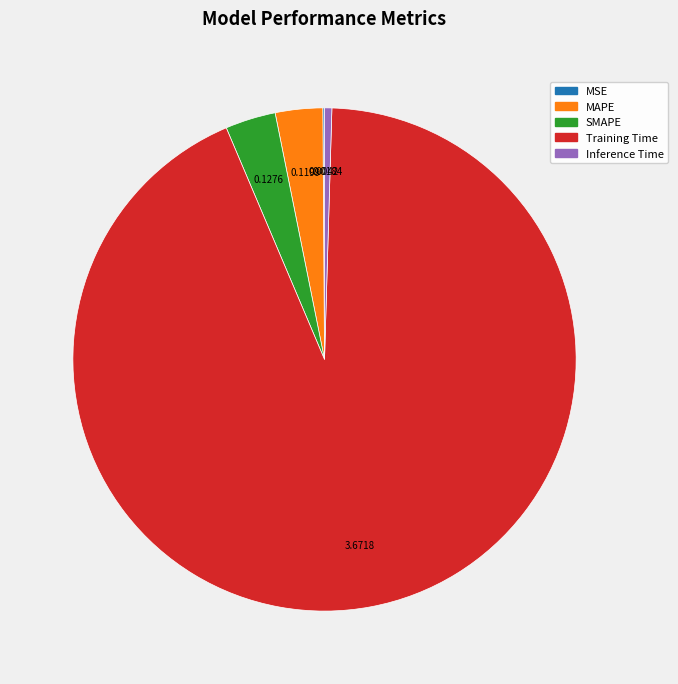

Which category accounts for the majority?

Training Time